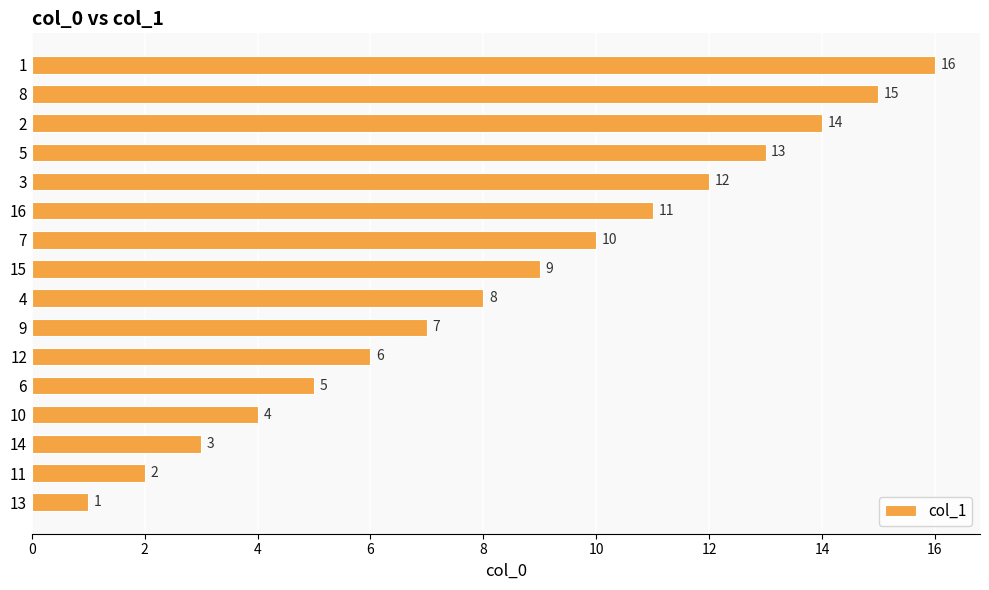

What is the sum of all values?

136